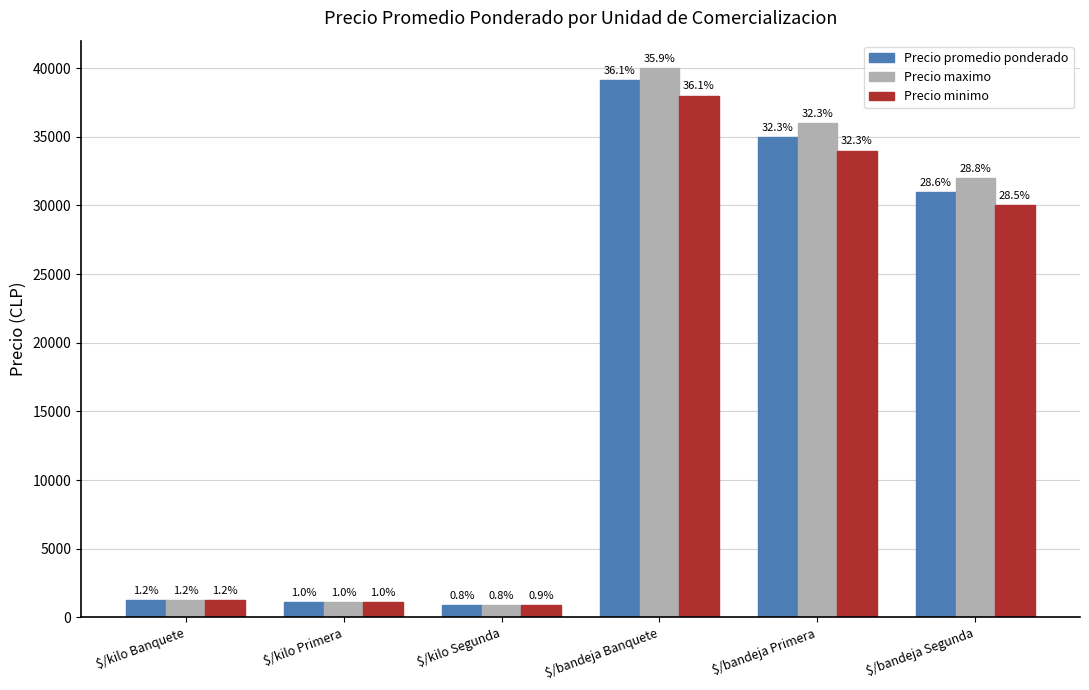

Where does the Precio minimo series first go above 30000?

$/bandeja Banquete